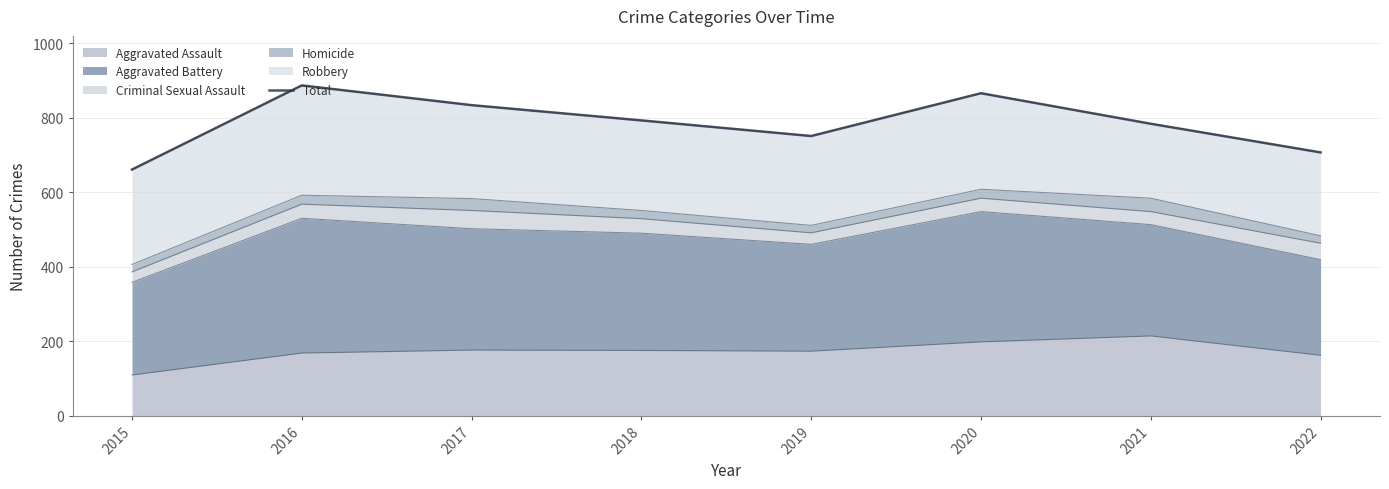

Where is the data nearest to the value 774?

2021